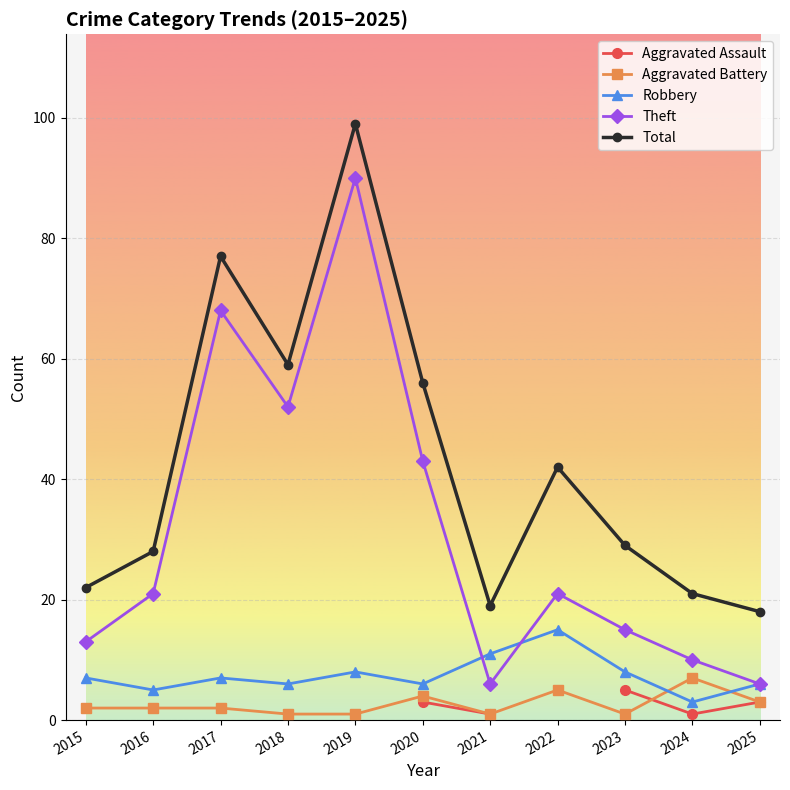

Count the number of categories in the chart.

11